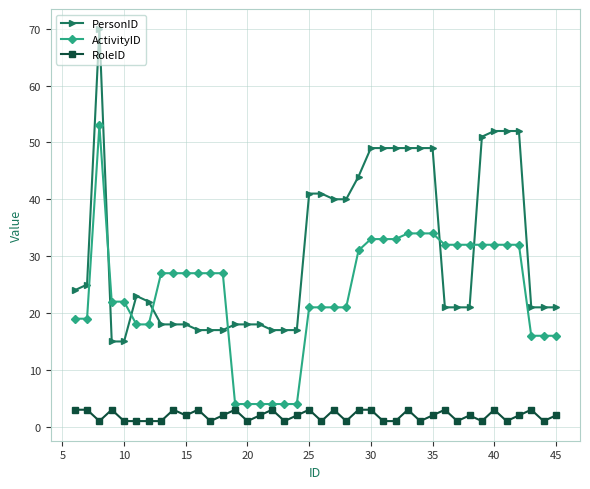

What is the sum of all PersonID values?

1237